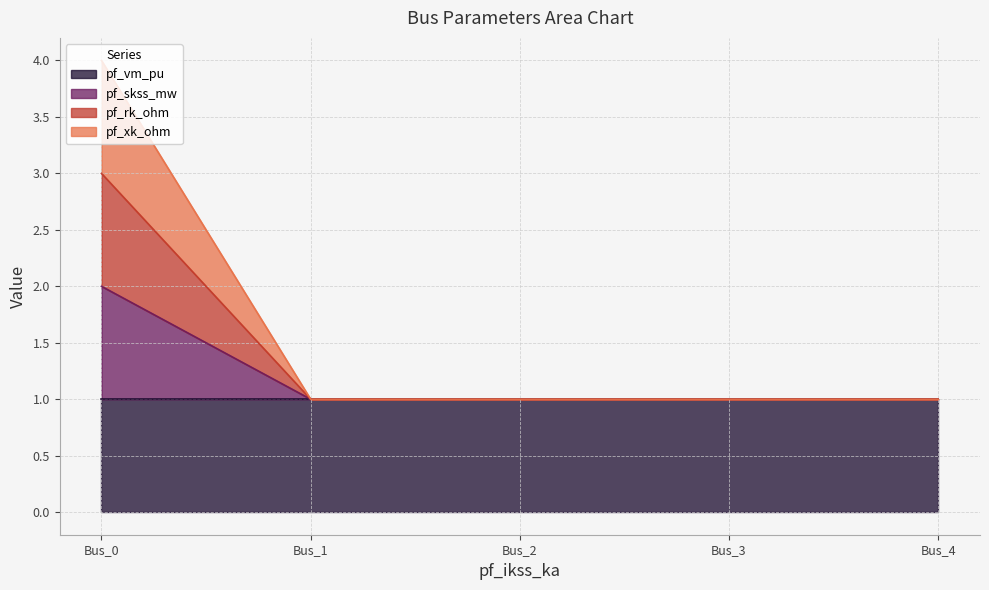

Does the chart have visible grid lines?

Yes